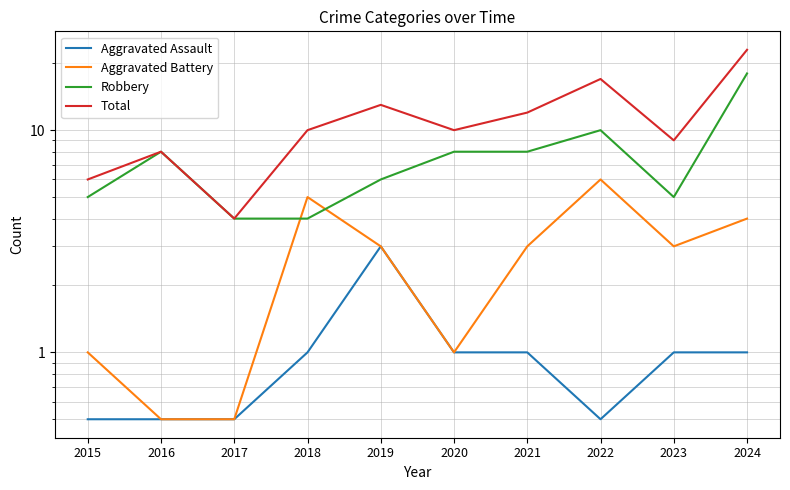

Reading left to right, what are all the values shown in this chart?

Aggravated Assault: 0.5	0.5	0.5	1.0	3.0	1.0	1.0	0.5	1.0	1.0
Aggravated Battery: 1.0	0.5	0.5	5.0	3.0	1.0	3.0	6.0	3.0	4.0
Robbery: 5.0	8.0	4.0	4.0	6.0	8.0	8.0	10.0	5.0	18.0
Total: 6.0	8.0	4.0	10.0	13.0	10.0	12.0	17.0	9.0	23.0